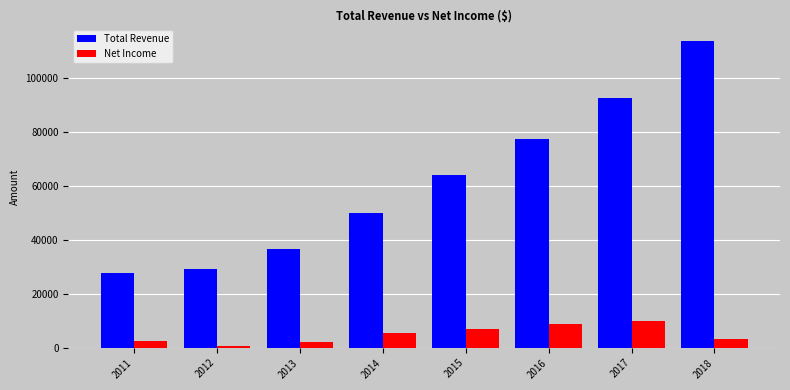

At how many categories does at least one series exceed 102051?

1